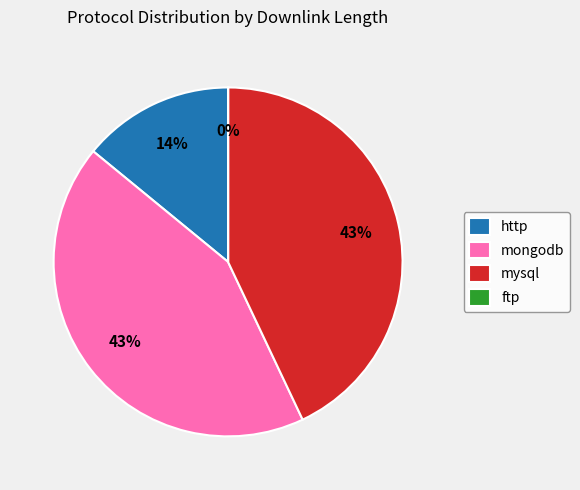

The mysql slice represents 43% of the pie. True or false?

True